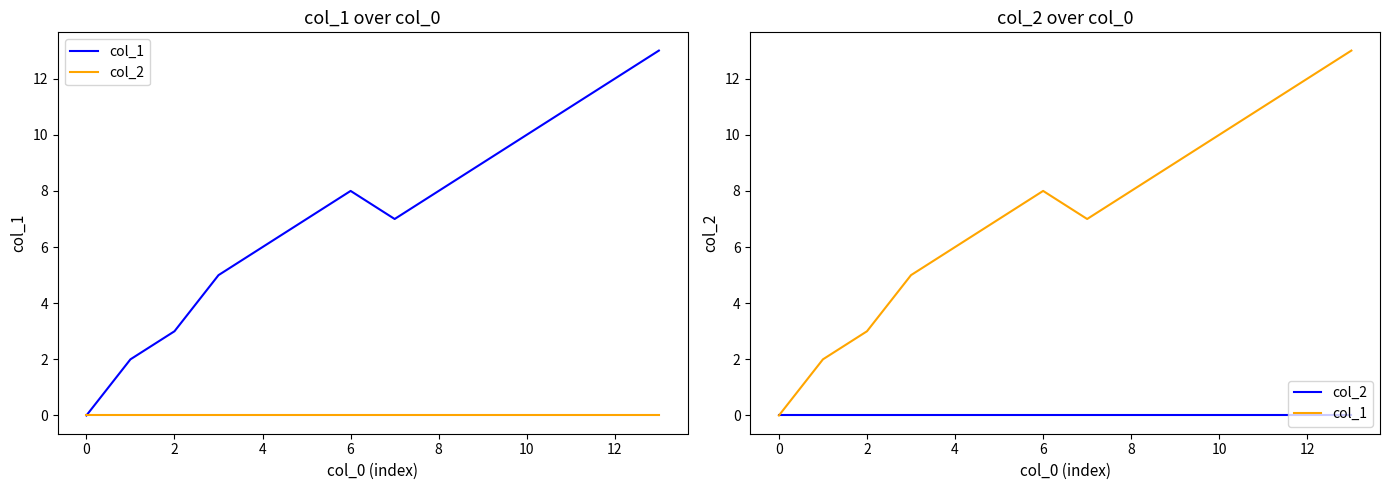

At which label does col_1 first exceed 8?

9